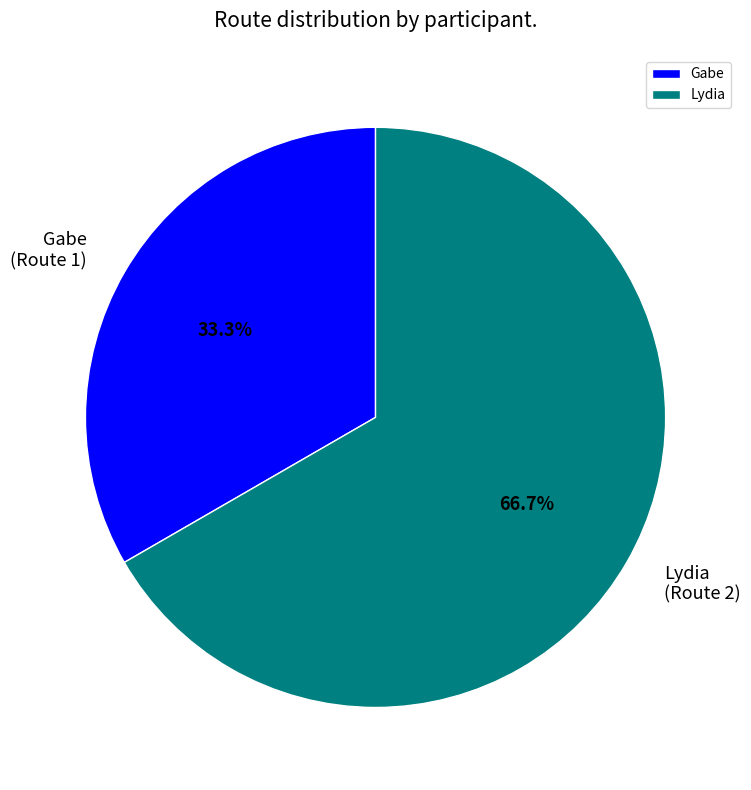

What is the smallest slice in the pie chart?

Gabe